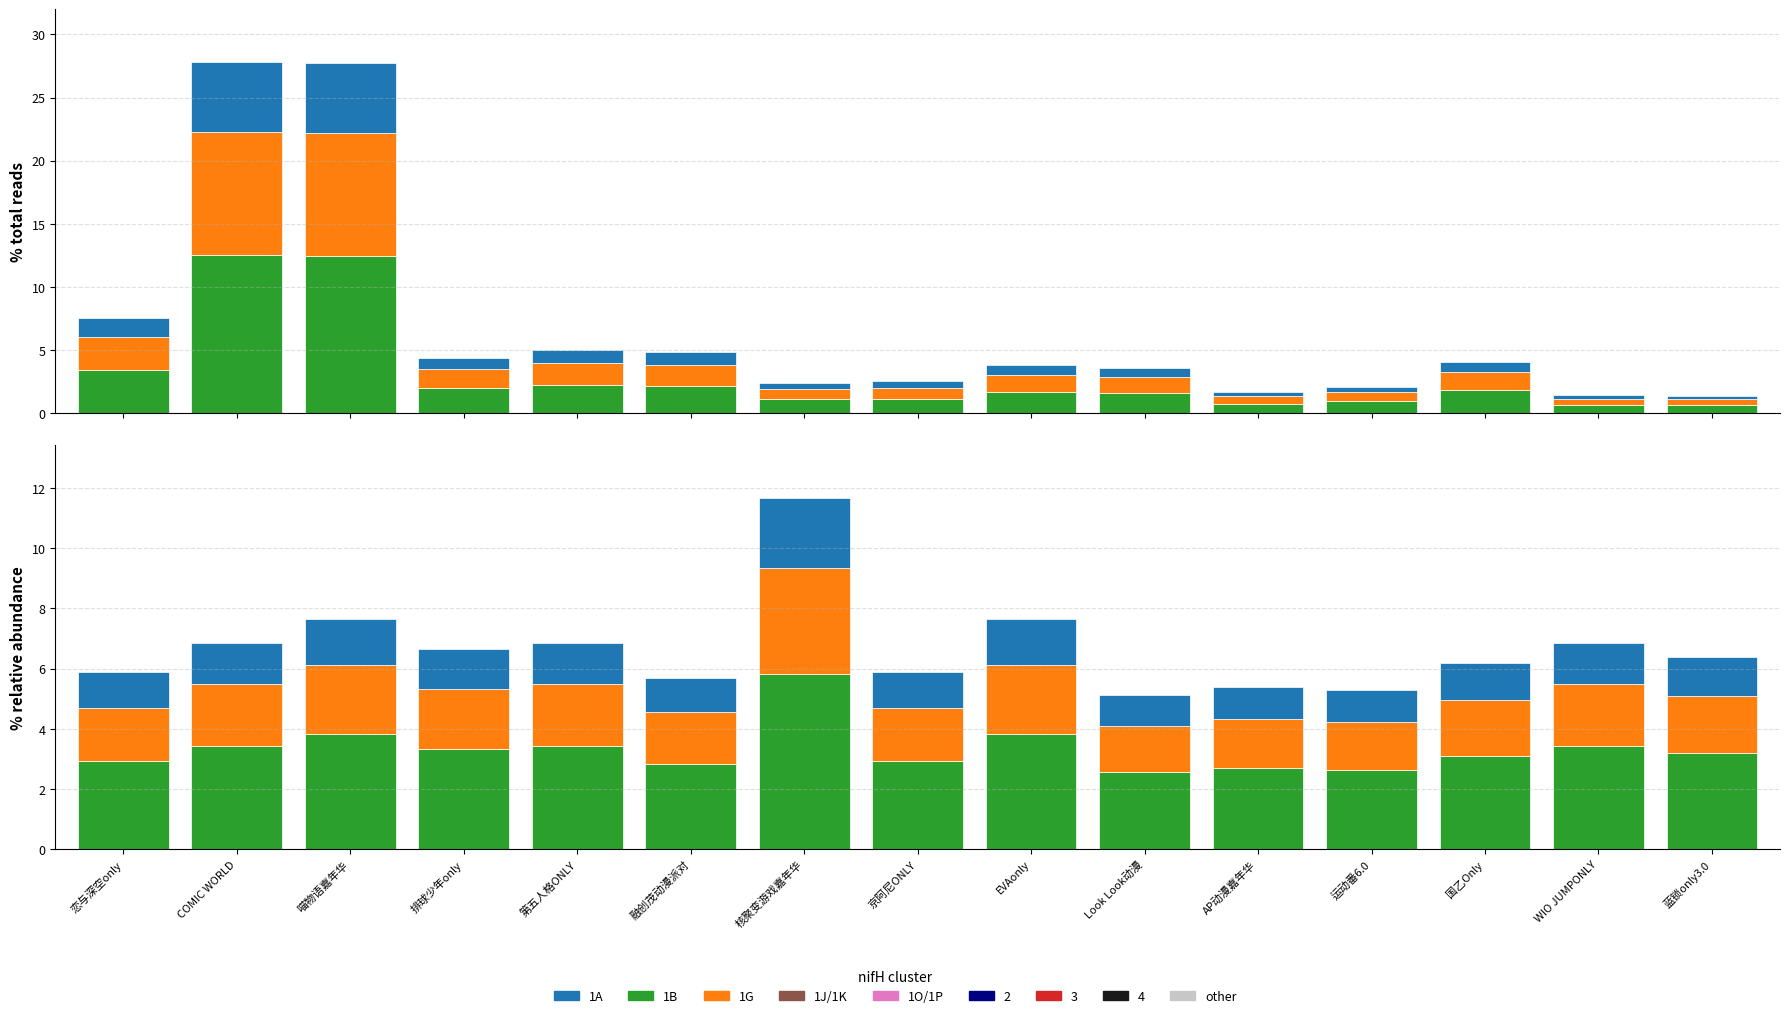

What is the value of the 1A bar at the 9th from the left?

1.5